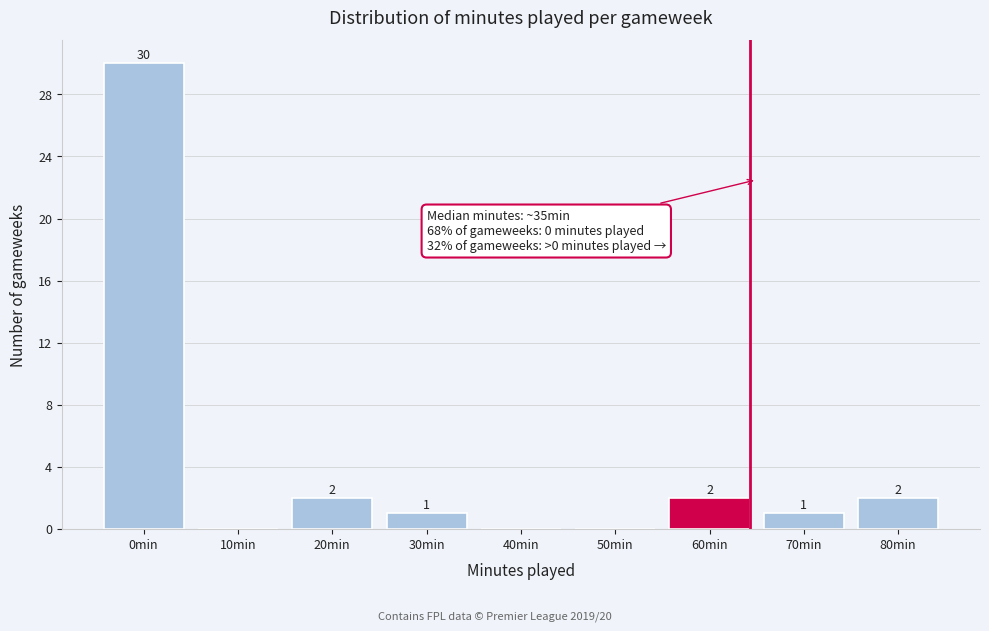

Reading left to right, transcribe all the data shown in this chart.

0min=30	10min=0	20min=2	30min=1	40min=0	50min=0	60min=2	70min=1	80min=2